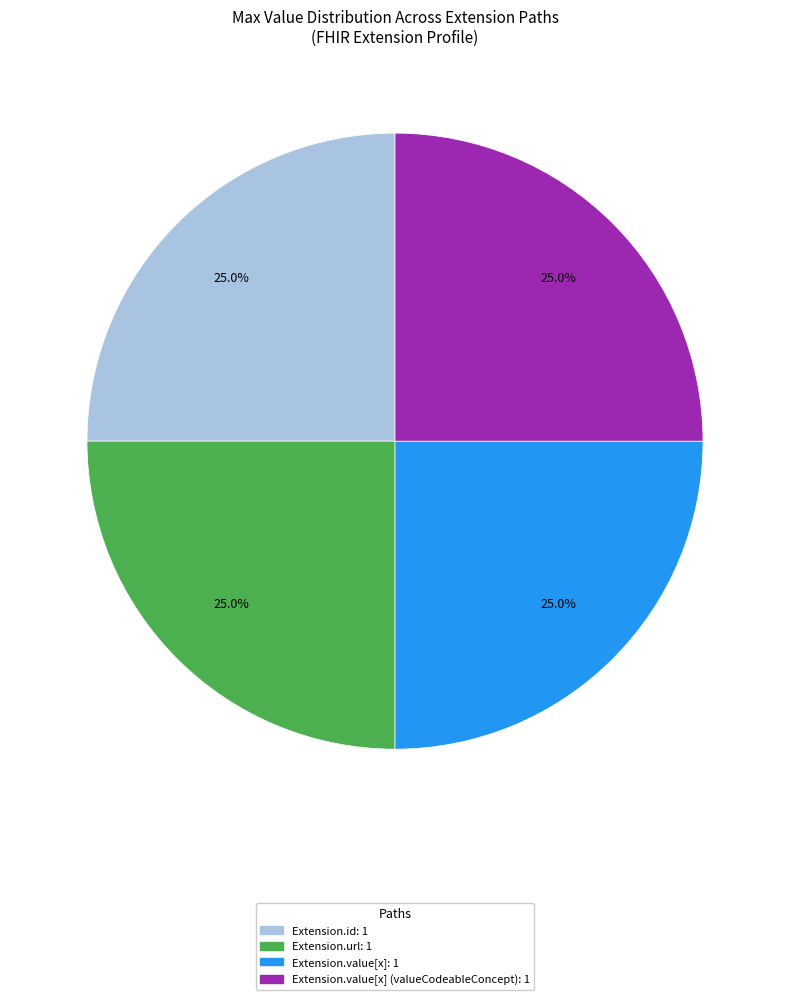

How many segments does this pie chart have?

4